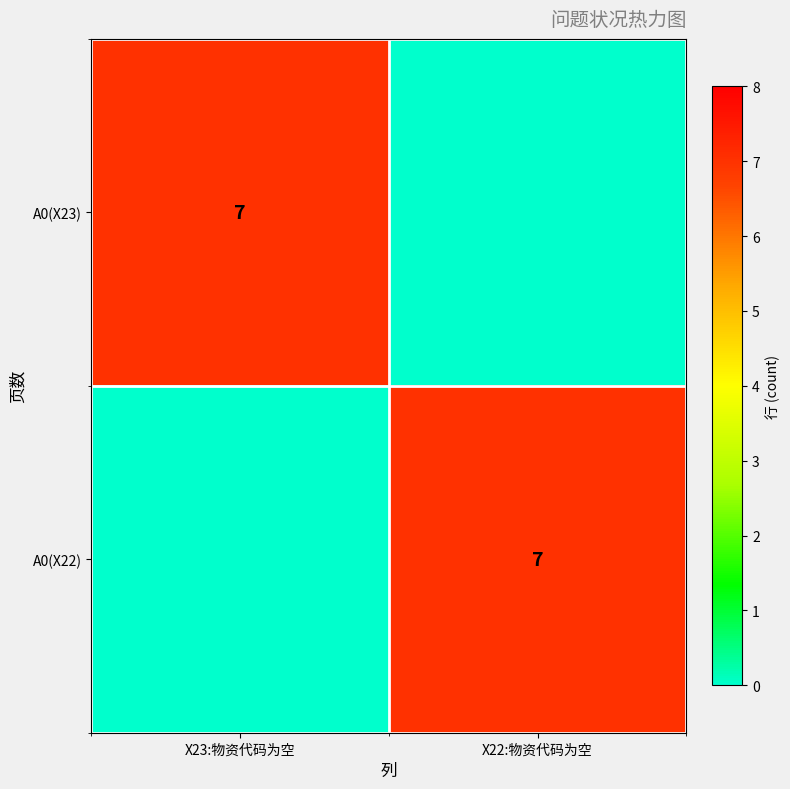

True or false: A0(X22) has a value of 7 at X22:物资代码为空.

True